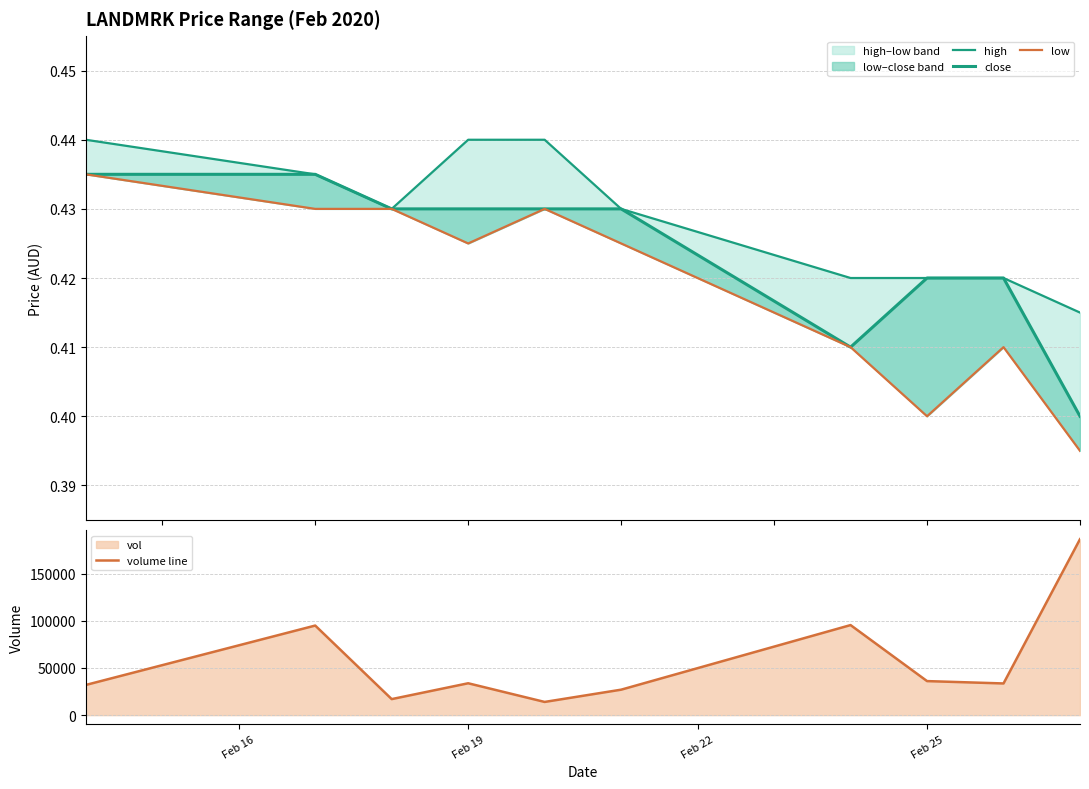

What is the maximum value for volume line?

186600